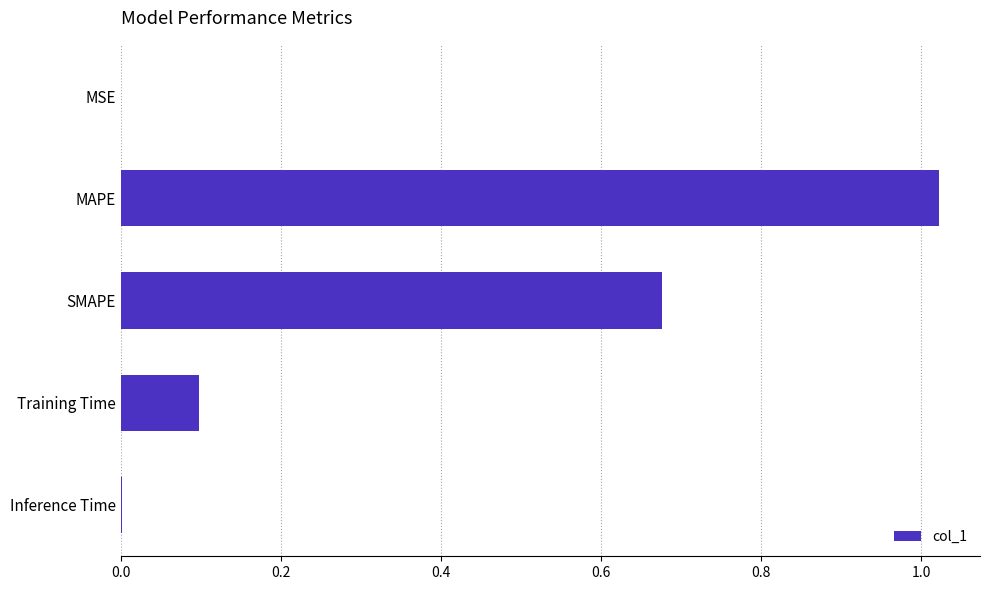

The chart shows a value of 1.1 at SMAPE. True or false?

False